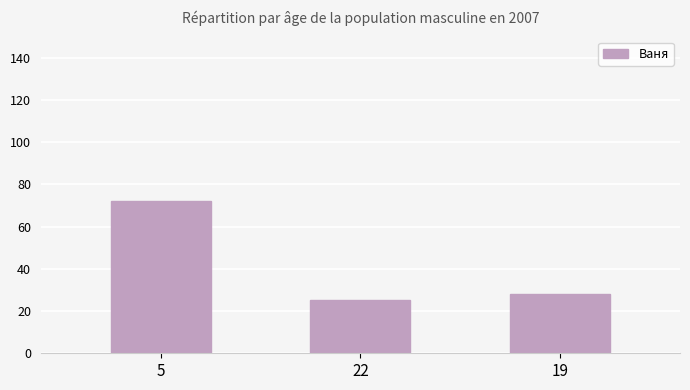

What is the smallest value displayed?

25